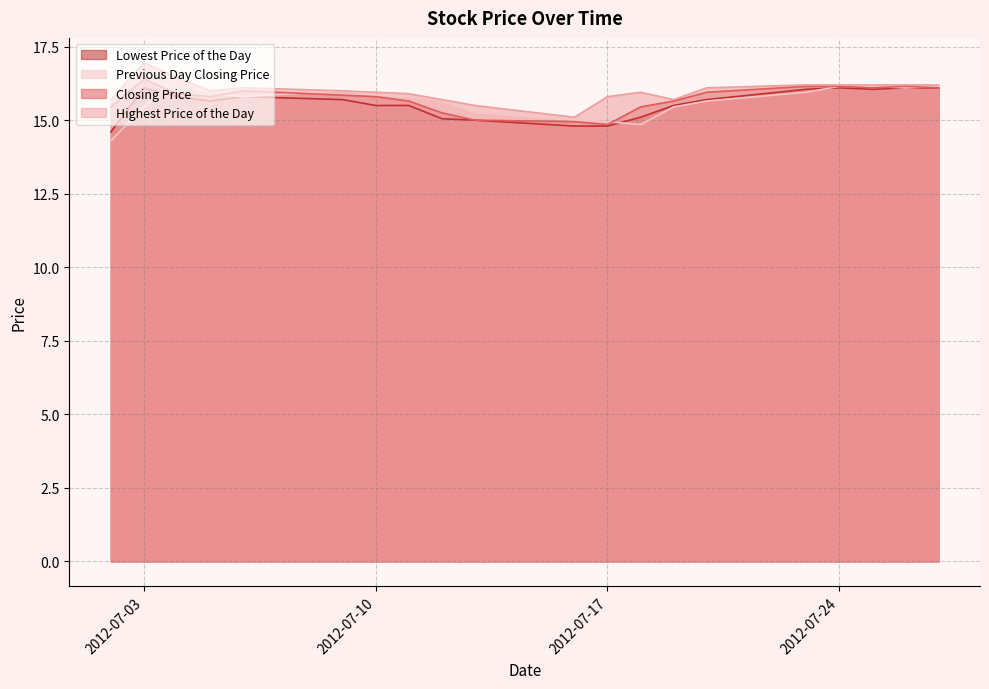

The value of Previous Day Closing Price at 20120725 is 23.1. True or false?

False